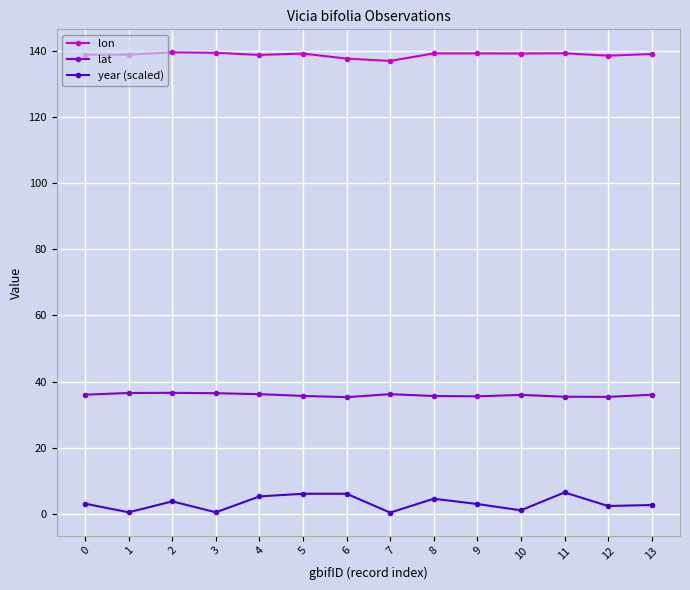

How many distinct data groups are displayed?

3